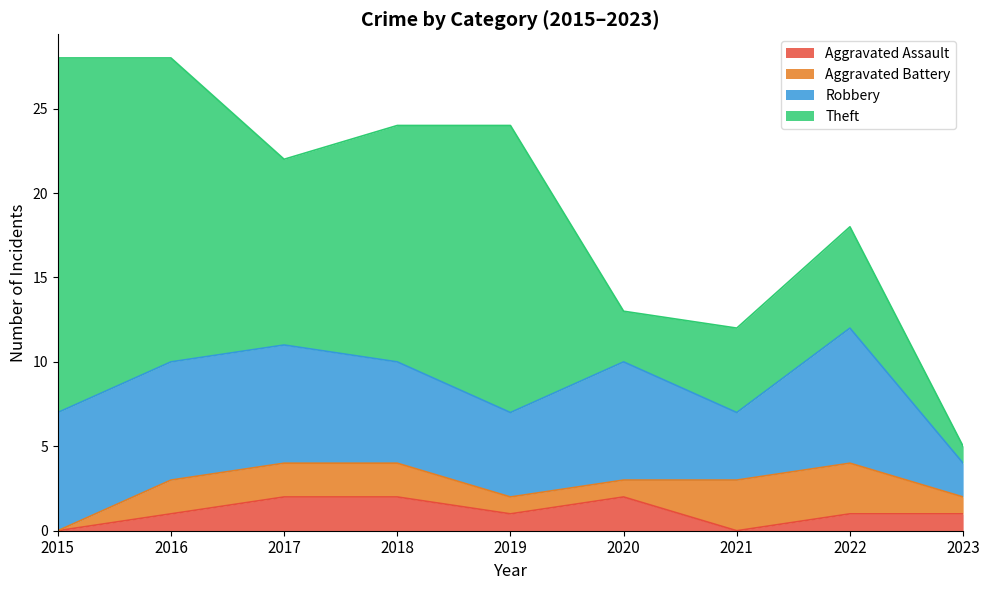

The Robbery series shows 10 at 2020. True or false?

False